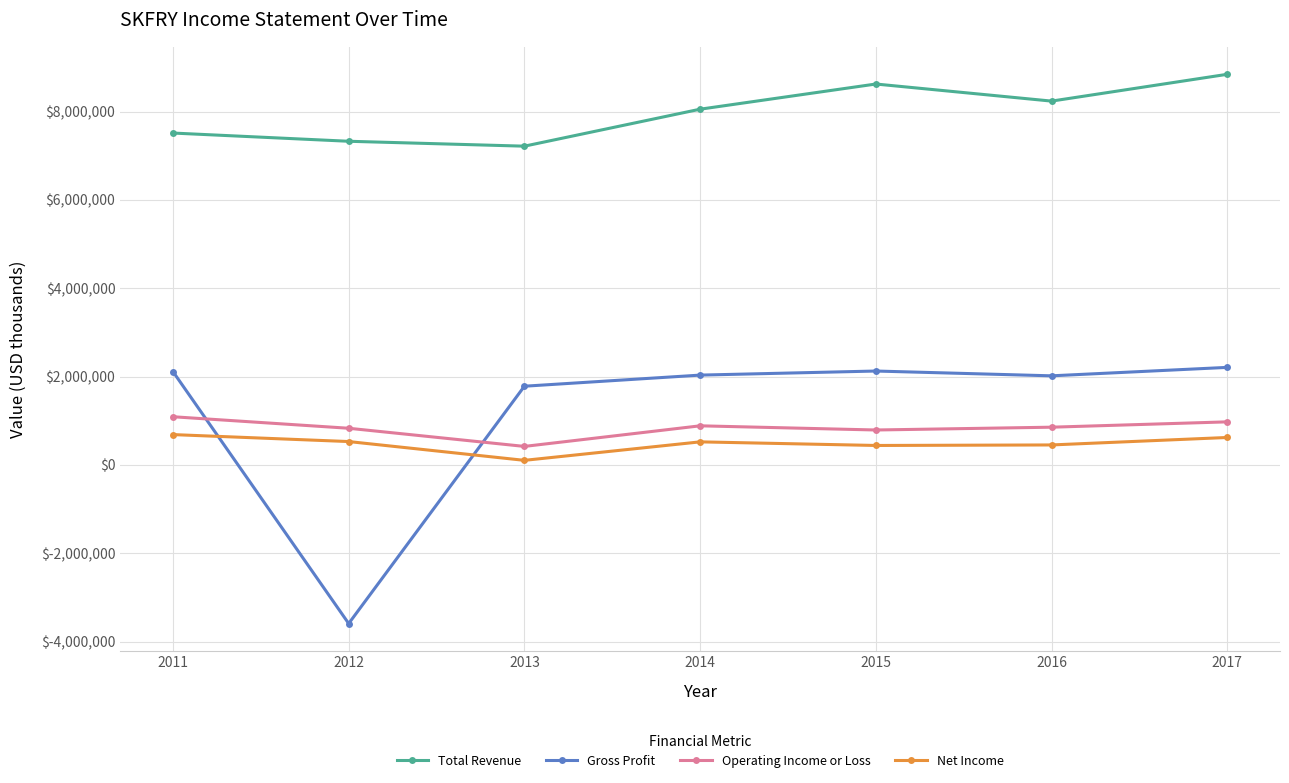

Read the Net Income value at 2012, to the nearest 50.

529200